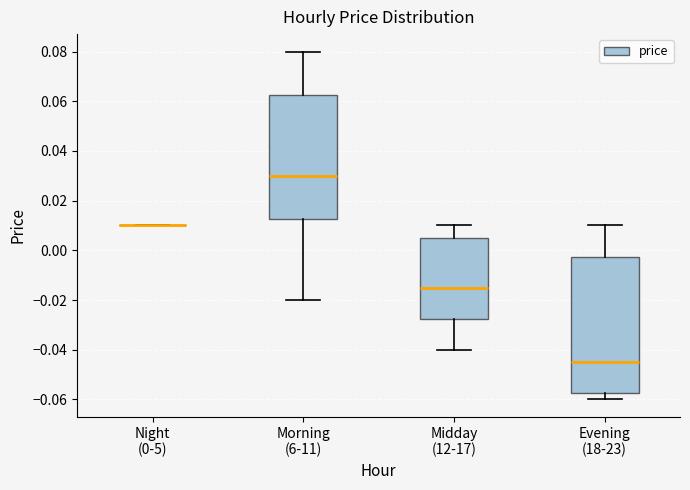

Comparing the boxes themselves (not the whiskers), which one is the tallest?

Evening (18-23)